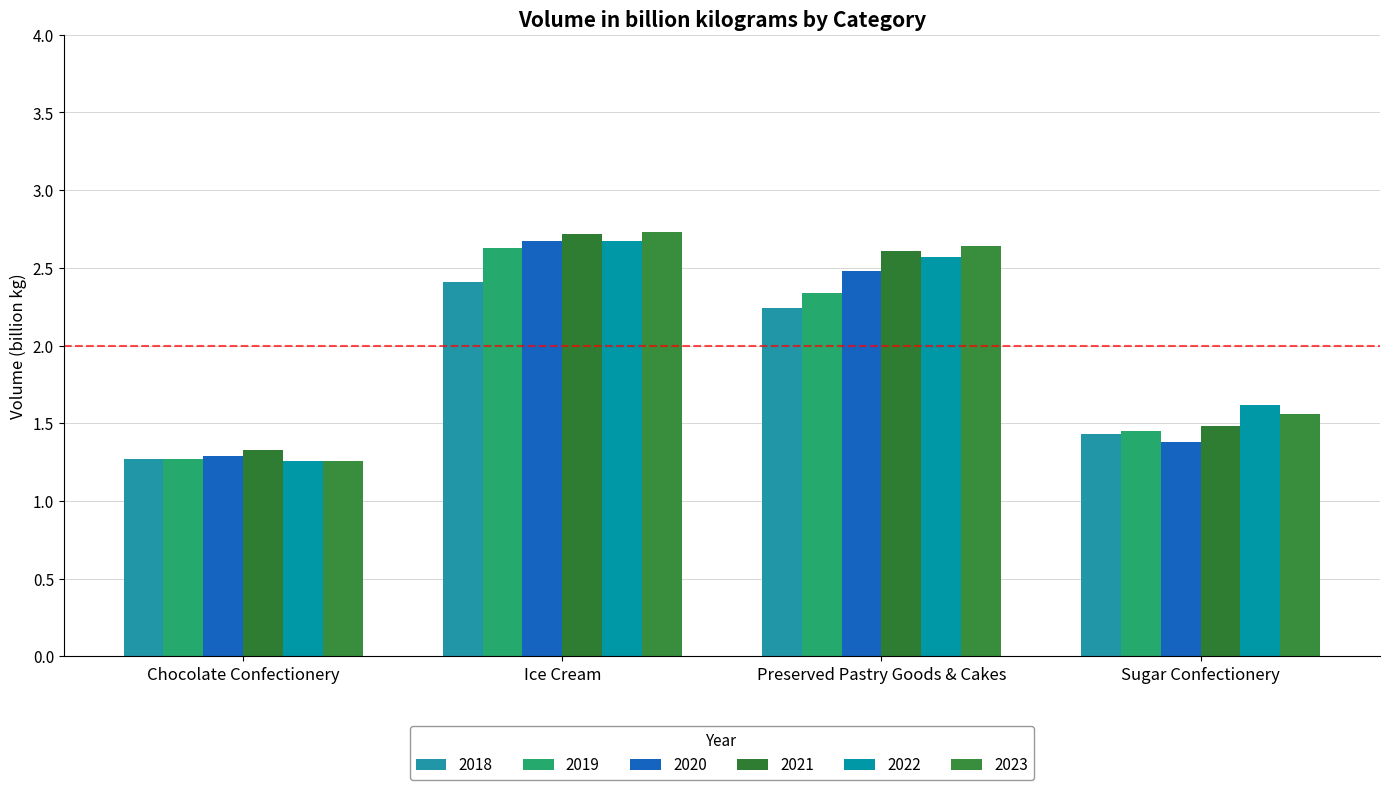

What is the average value of the 2023 series?

2.0